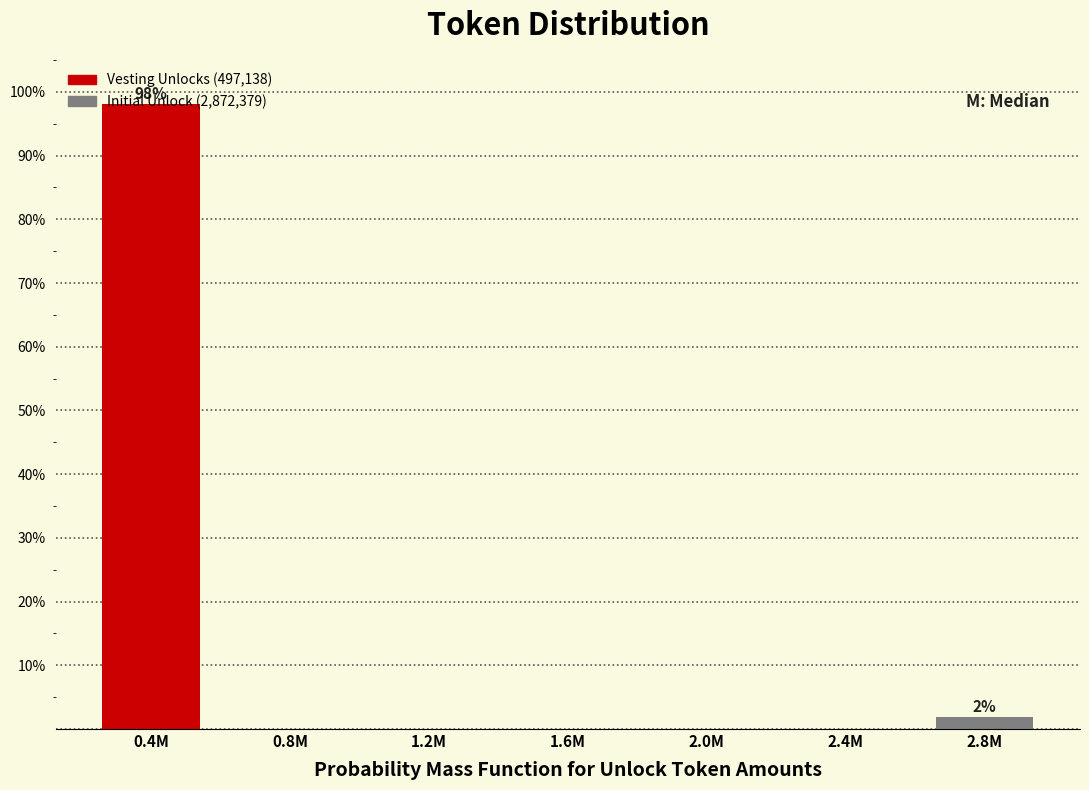

What is the change in value from 0.4M to 0.8M?

-98.1